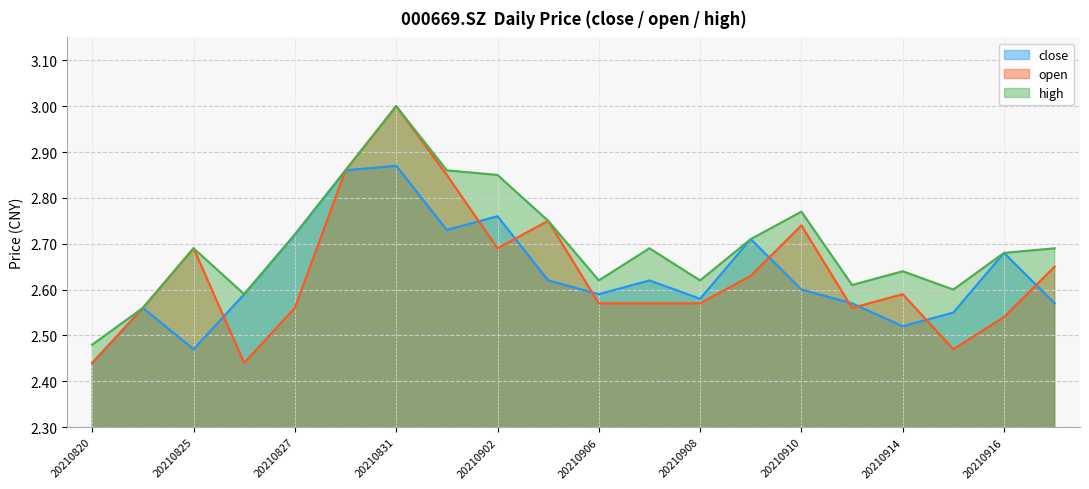

Which series has the widest spread of values?

open